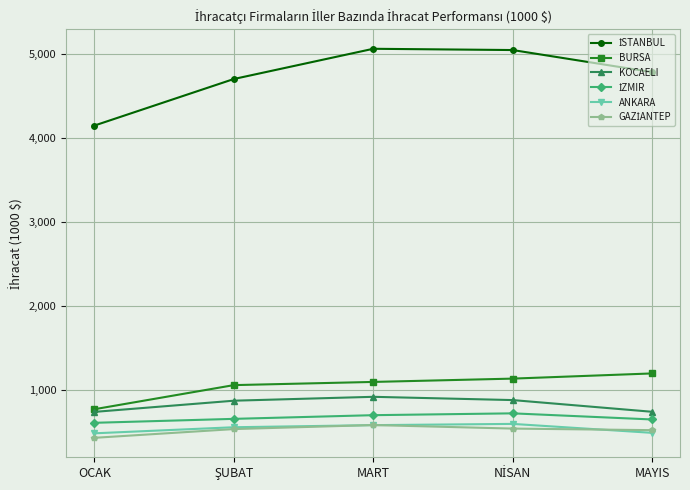

How many lines are shown in the chart?

6